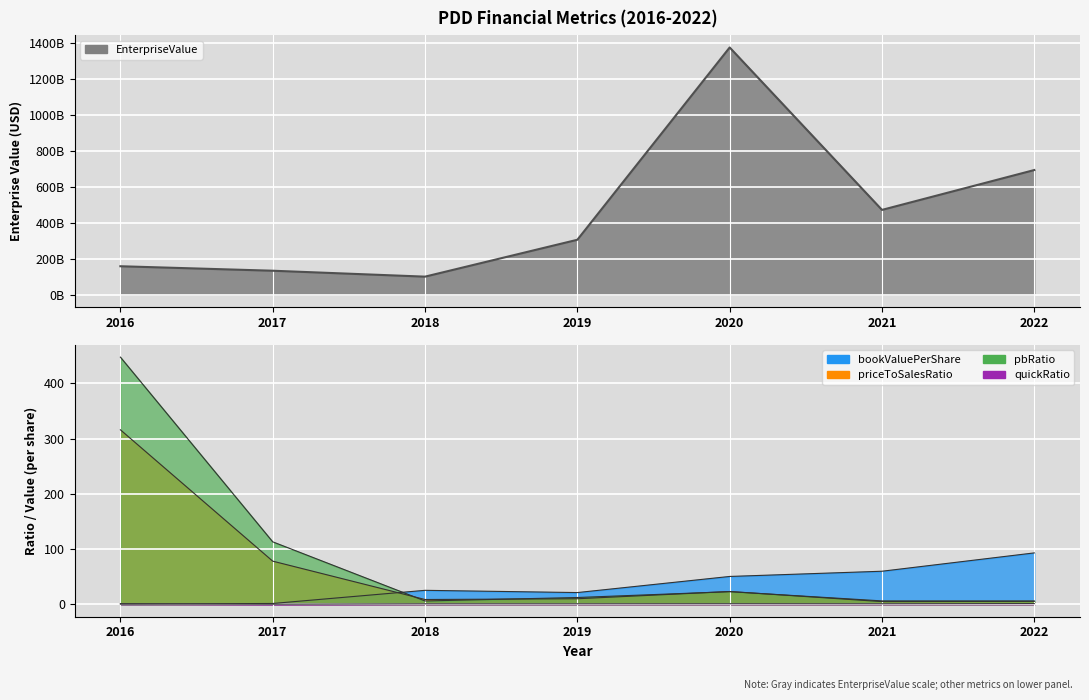

True or false: EnterpriseValue and bookValuePerShare cross at least once.

False